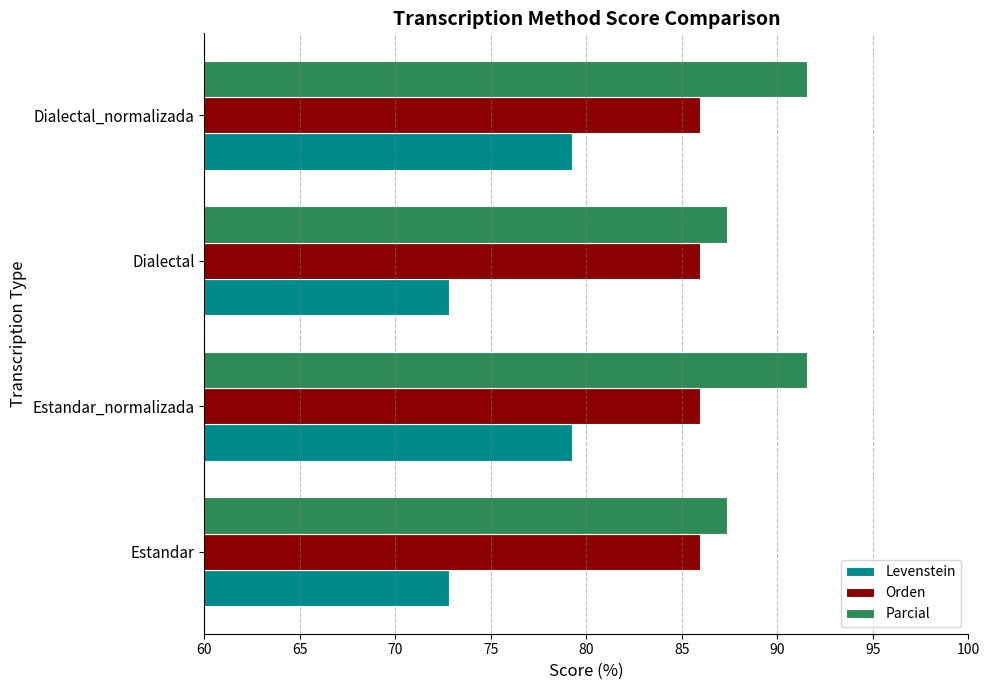

Rank the series by their maximum value, from lowest to highest.

Levenstein, Orden, Parcial